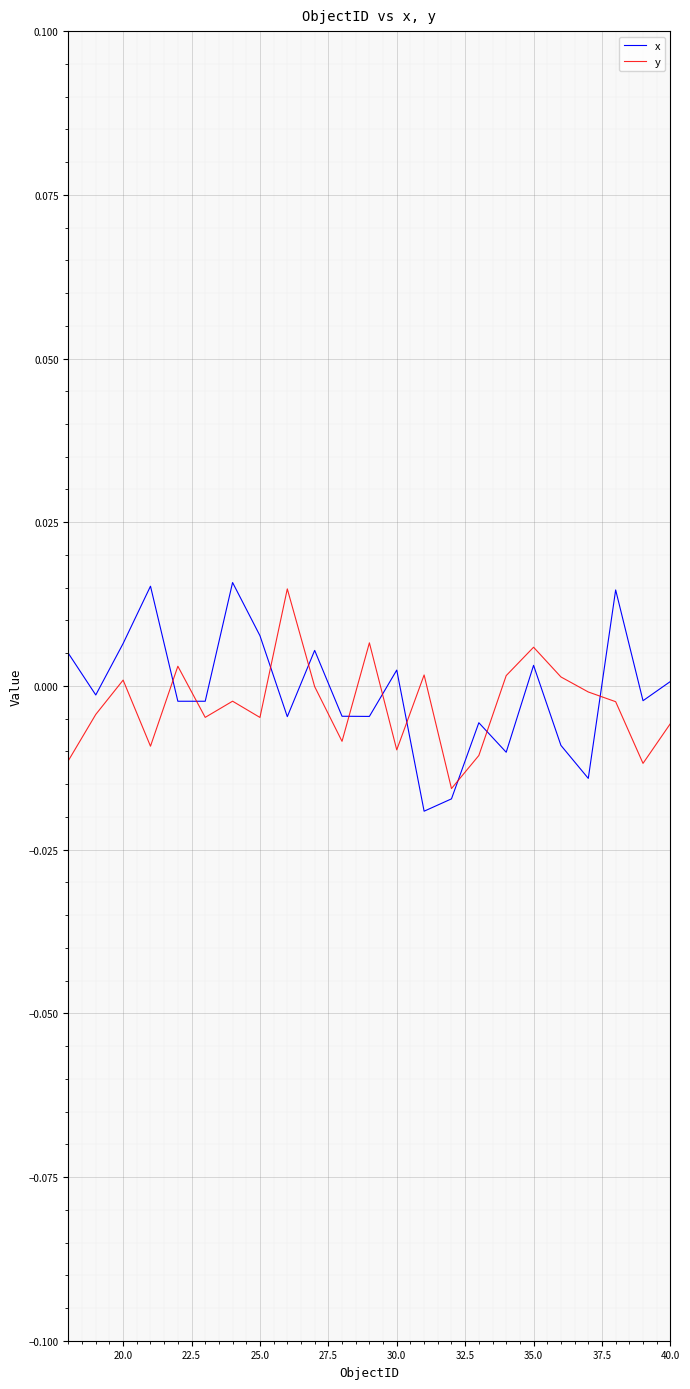

Is this an area chart (filled region under the line)?

No